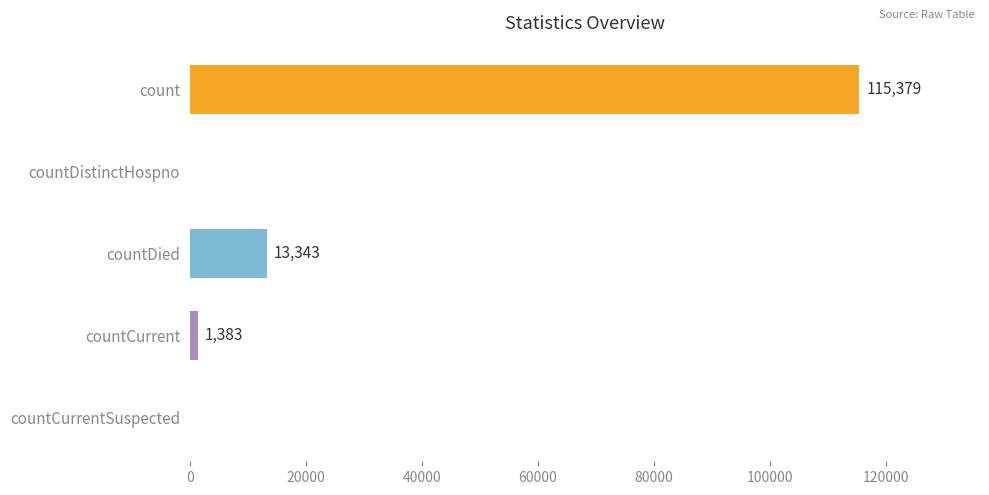

The value at countCurrent is 1383. True or false?

True